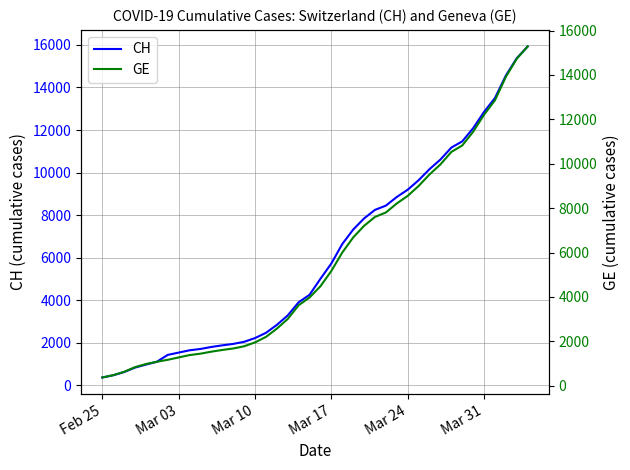

True or false: GE and CH cross at least once.

False